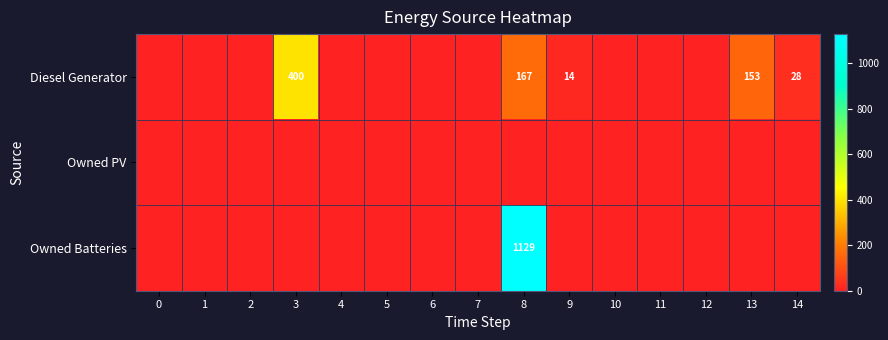

At which category does the chart reach its peak across all series?

8